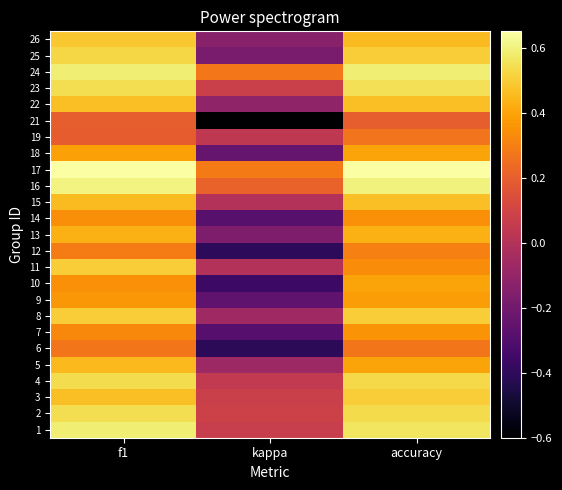

Reading left to right, list all the values displayed in this chart.

1: f1=0.6	kappa=0.1	accuracy=0.6
2: f1=0.5	kappa=0.1	accuracy=0.5
3: f1=0.5	kappa=0.1	accuracy=0.5
4: f1=0.5	kappa=0.0	accuracy=0.5
5: f1=0.5	kappa=-0.1	accuracy=0.4
6: f1=0.3	kappa=-0.4	accuracy=0.3
7: f1=0.3	kappa=-0.3	accuracy=0.4
8: f1=0.5	kappa=-0.1	accuracy=0.5
9: f1=0.4	kappa=-0.3	accuracy=0.4
10: f1=0.3	kappa=-0.4	accuracy=0.4
11: f1=0.5	kappa=0.0	accuracy=0.3
12: f1=0.3	kappa=-0.4	accuracy=0.3
13: f1=0.4	kappa=-0.2	accuracy=0.4
14: f1=0.3	kappa=-0.3	accuracy=0.3
15: f1=0.5	kappa=0.0	accuracy=0.5
16: f1=0.6	kappa=0.2	accuracy=0.6
17: f1=0.6	kappa=0.3	accuracy=0.7
18: f1=0.4	kappa=-0.2	accuracy=0.4
19: f1=0.2	kappa=0.0	accuracy=0.3
21: f1=0.2	kappa=-0.6	accuracy=0.2
22: f1=0.5	kappa=-0.1	accuracy=0.5
23: f1=0.5	kappa=0.1	accuracy=0.5
24: f1=0.6	kappa=0.3	accuracy=0.6
25: f1=0.5	kappa=-0.2	accuracy=0.5
26: f1=0.5	kappa=-0.1	accuracy=0.5